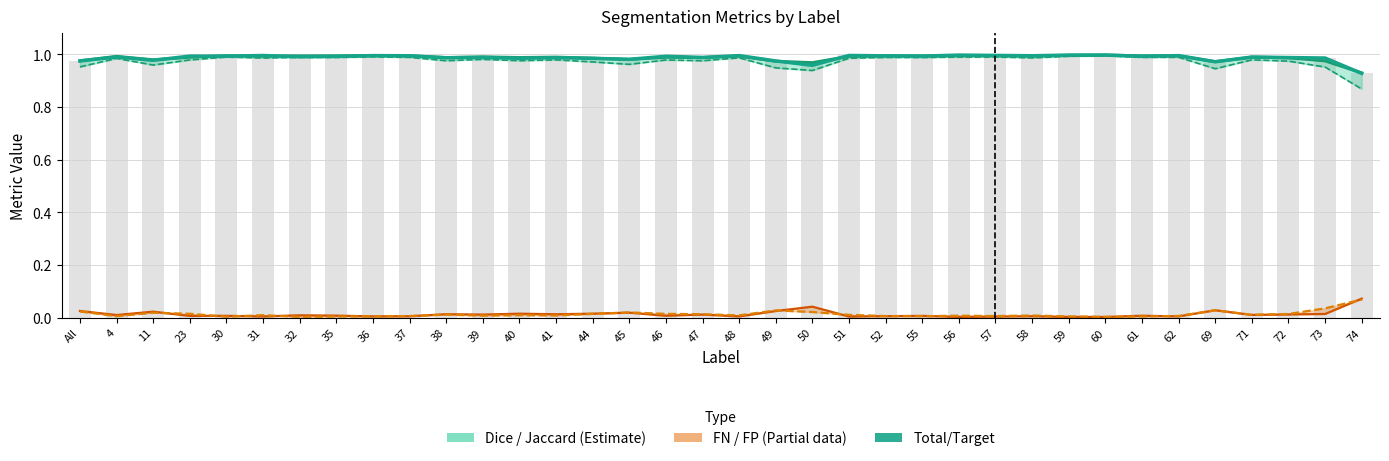

What is the label of the 15th bar from the right?

51